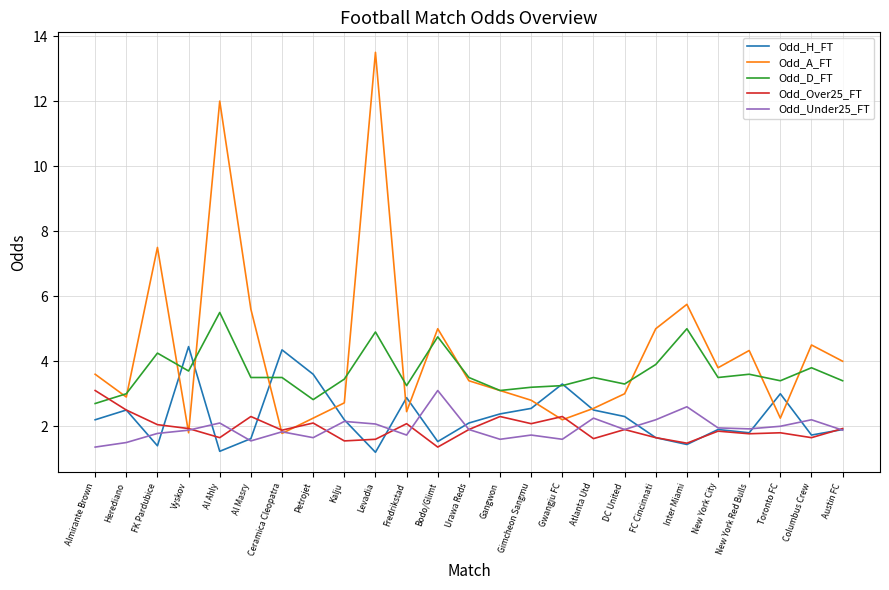

What value does the Odd_Over25_FT series have at Urawa Reds?

1.9